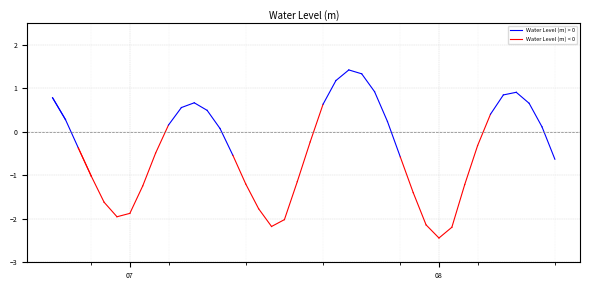

True or false: Water Level (m) < 0 has a value of -1.7 at 08.

False